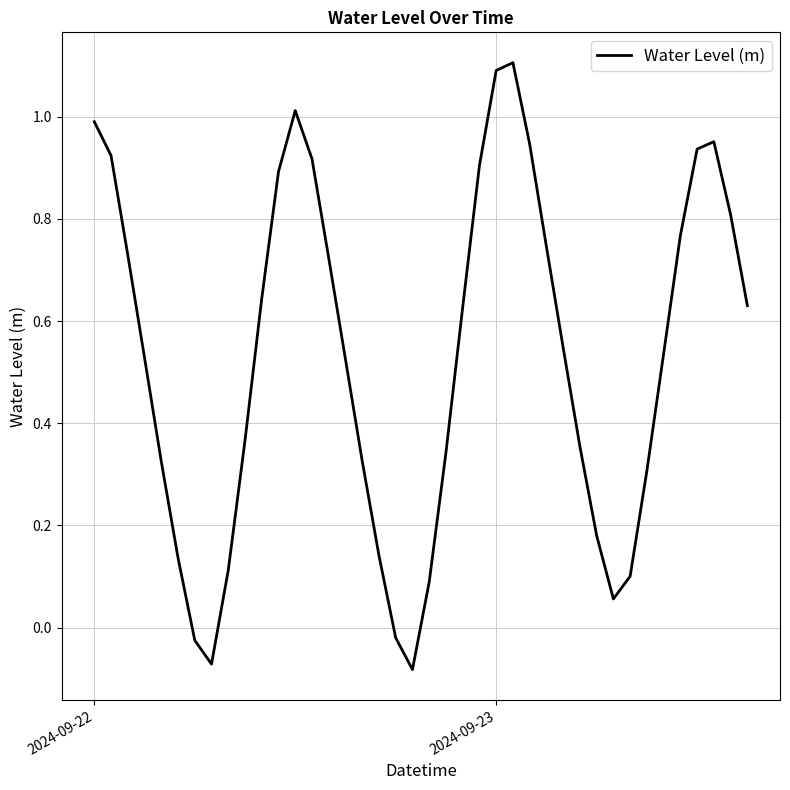

What is the maximum value shown in the chart?

1.1